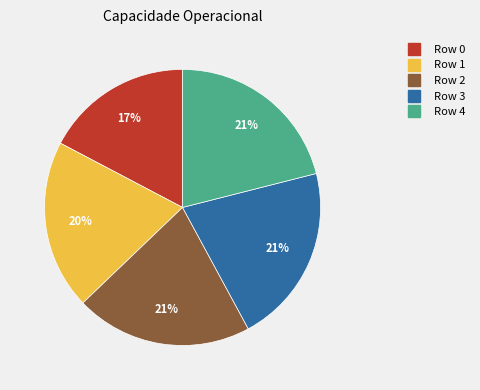

How many slices are in this pie chart?

5